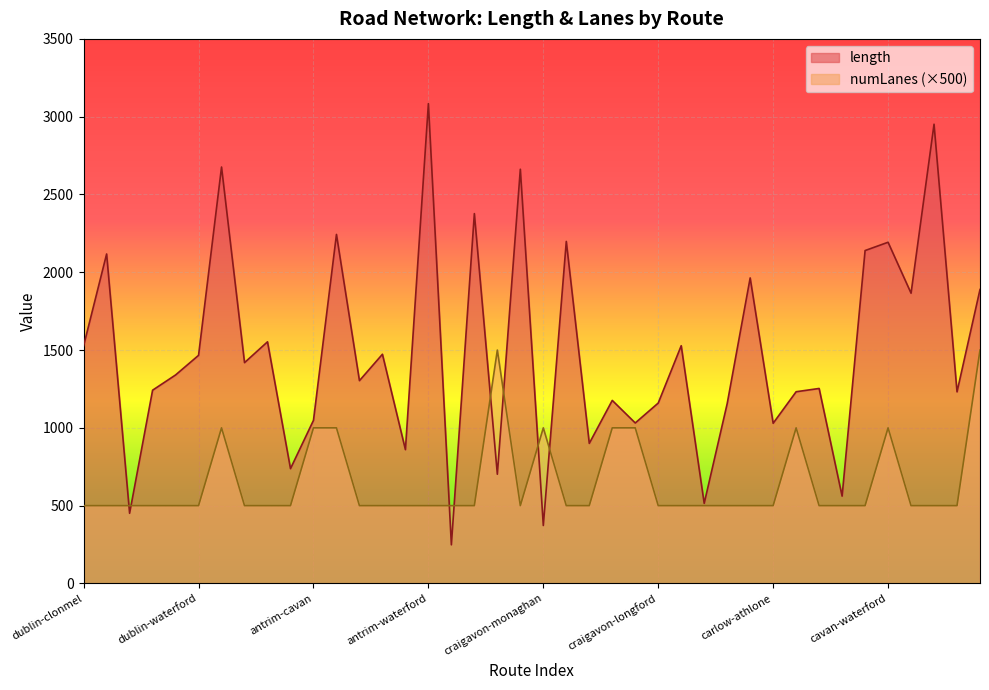

Reading right to left, extract all data points from this chart.

avg_length: 1889.2	1231.4	2951.6	1865.4	2192.9	2139.6	561.1	1253.2	1232.1	1029.5	1963.7	1155.6	514.9	1527.9	1159.5	1031.4	1176.4	900.2	2198.3	372.3	2662.3	701.9	2377.1	248.2	3084.0	860.0	1473.1	1303.4	2243.2	1048.4	737.8	1553.0	1419.2	2676.4	1466.1	1339.9	1242.0	450.7	2117.6	1528.0
avg_numLanes: 1500.0	500.0	500.0	500.0	1000.0	500.0	500.0	500.0	1000.0	500.0	500.0	500.0	500.0	500.0	500.0	1000.0	1000.0	500.0	500.0	1000.0	500.0	1500.0	500.0	500.0	500.0	500.0	500.0	500.0	1000.0	1000.0	500.0	500.0	500.0	1000.0	500.0	500.0	500.0	500.0	500.0	500.0